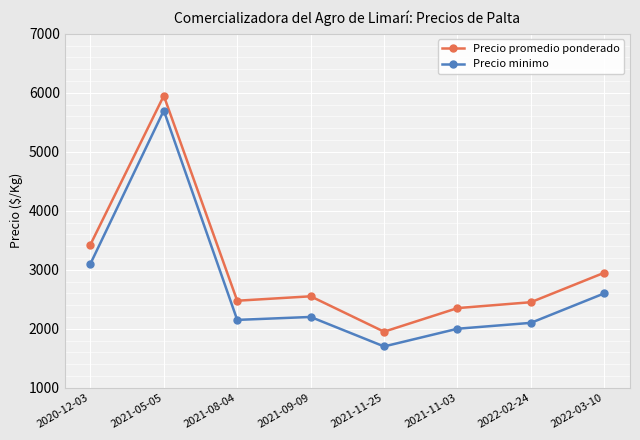

At which label is Precio minimo closest to 3700?

2020-12-03